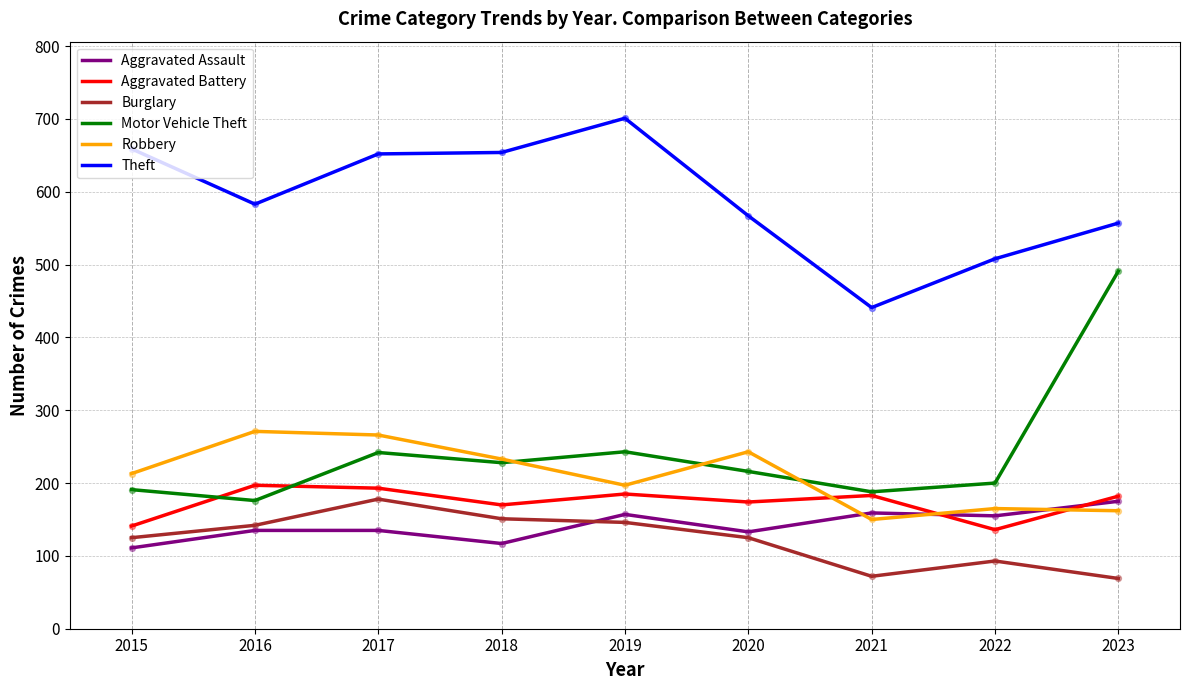

Which series has the widest spread of values?

Motor Vehicle Theft